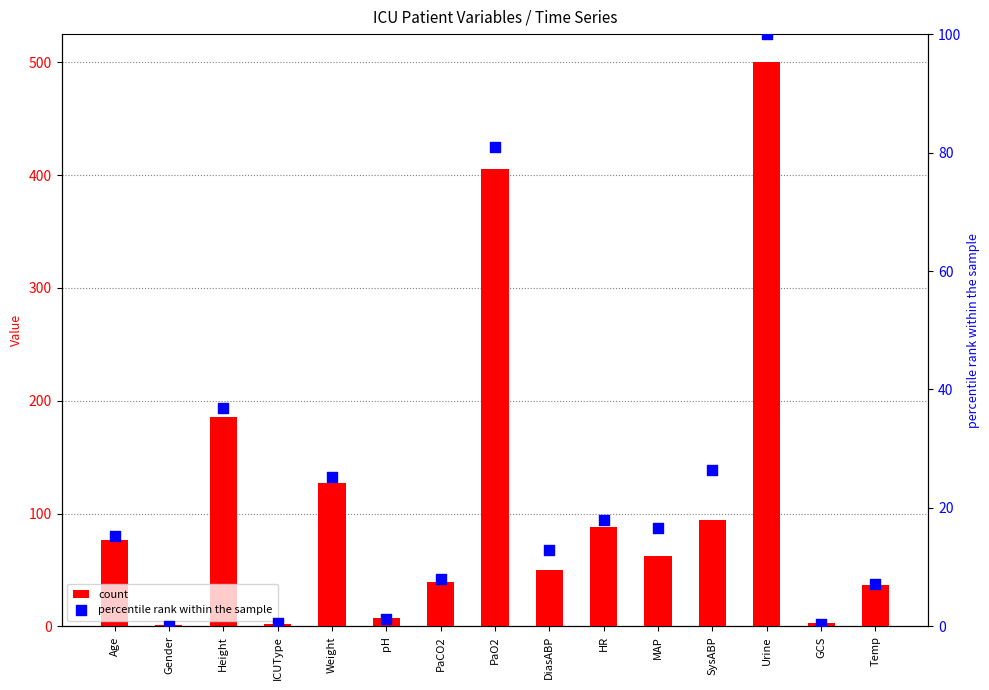

What is the total value across all series at PaCO2?

47.0